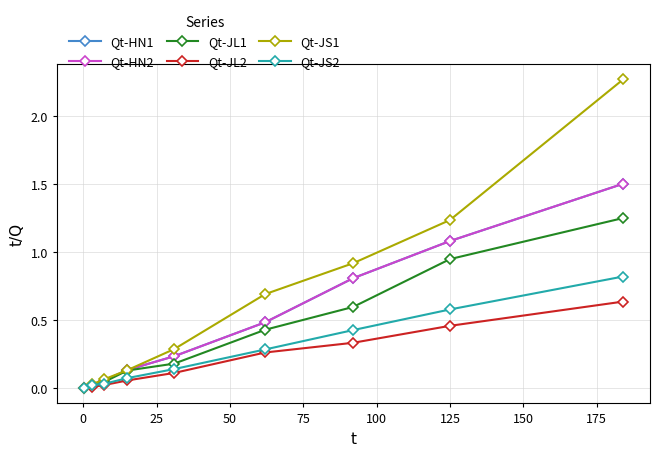

Does the chart have visible grid lines?

Yes